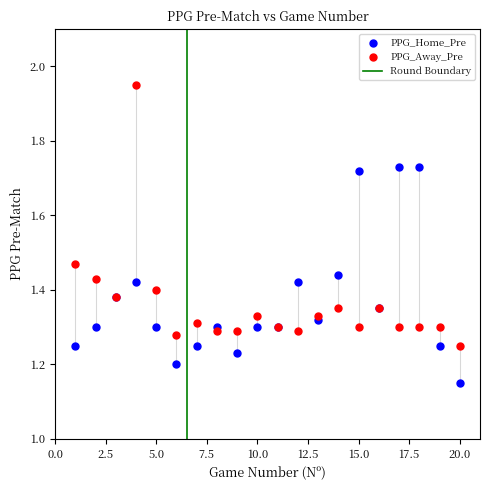

Which series has the widest spread of Y values?

PPG_Away_Pre